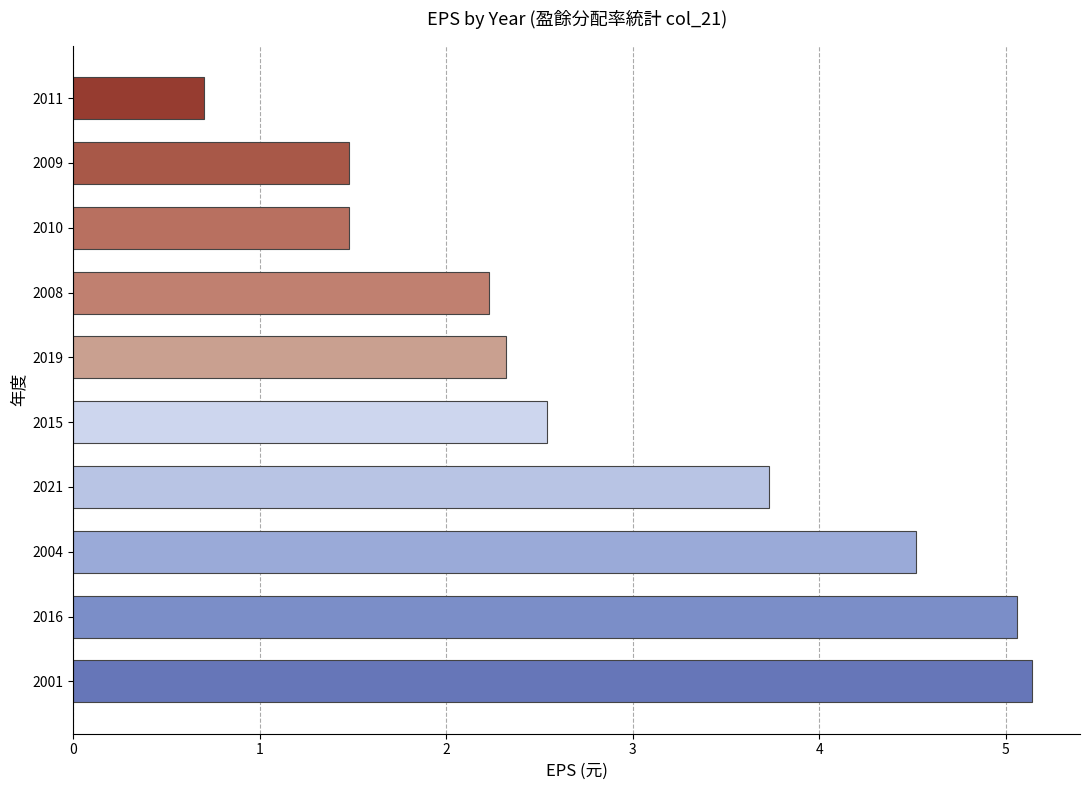

The chart shows a value of 3.5 at 2015. True or false?

False